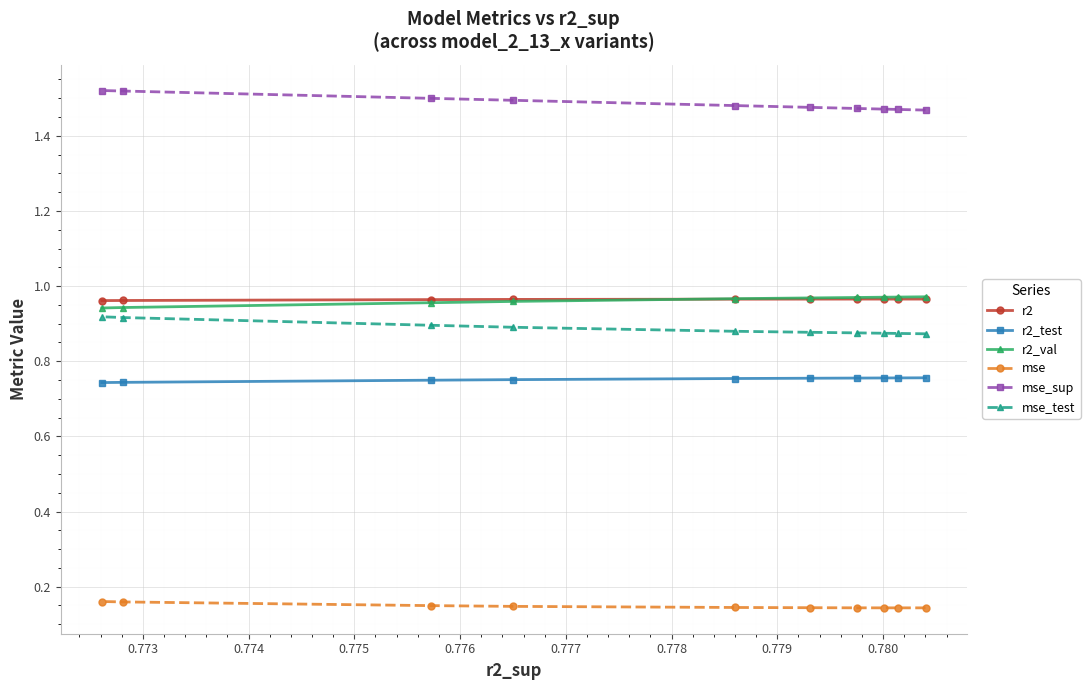

What is the minimum value for mse?

0.1